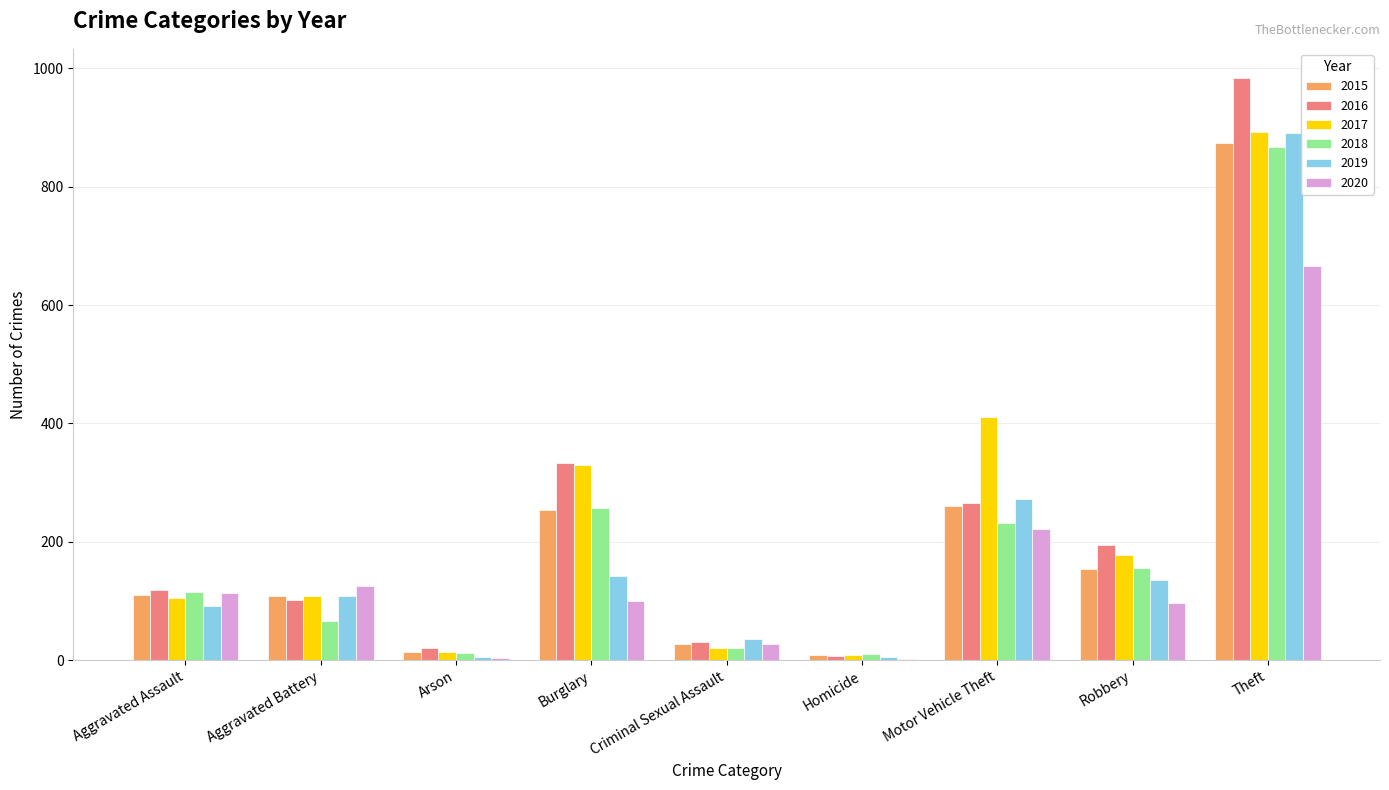

Between Aggravated Assault and Robbery, which series saw the biggest shift?

2016